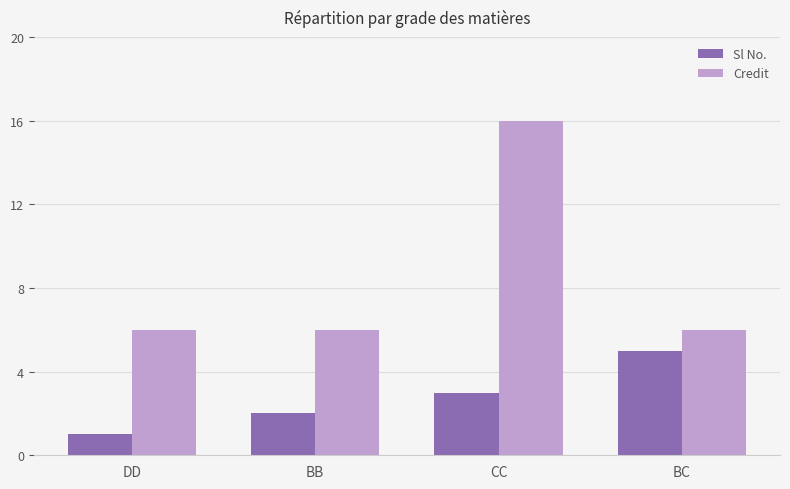

Reading left to right, list all the values displayed in this chart.

Sl No.: 1	2	3	5
Credit: 6	6	16	6